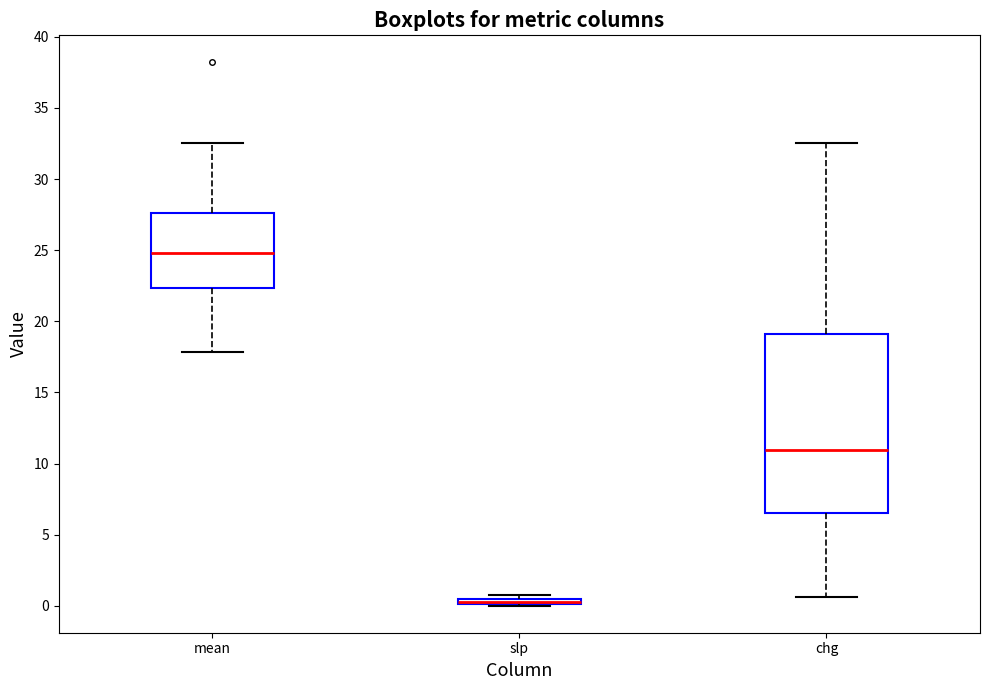

Where is the upper edge of the box for mean on the y-axis? The values are not printed on the chart, so give them approximately, as read against the axis.

27.5